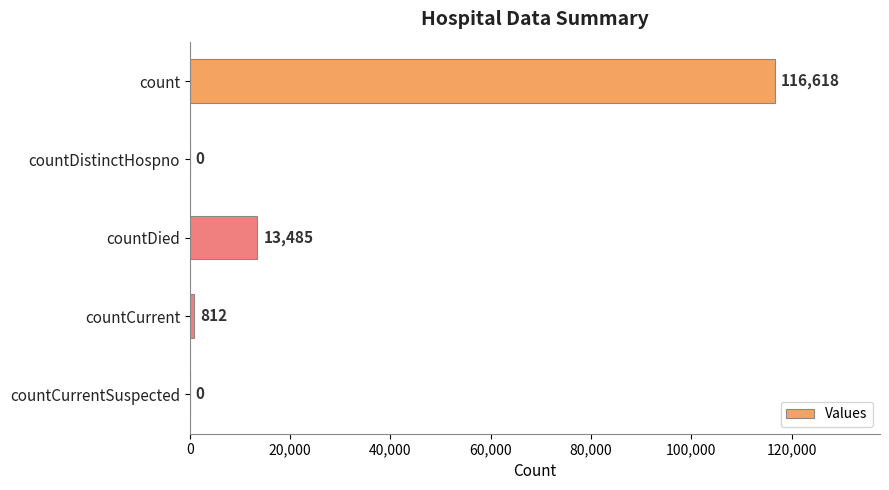

The chart shows a value of 116618 at count. True or false?

True